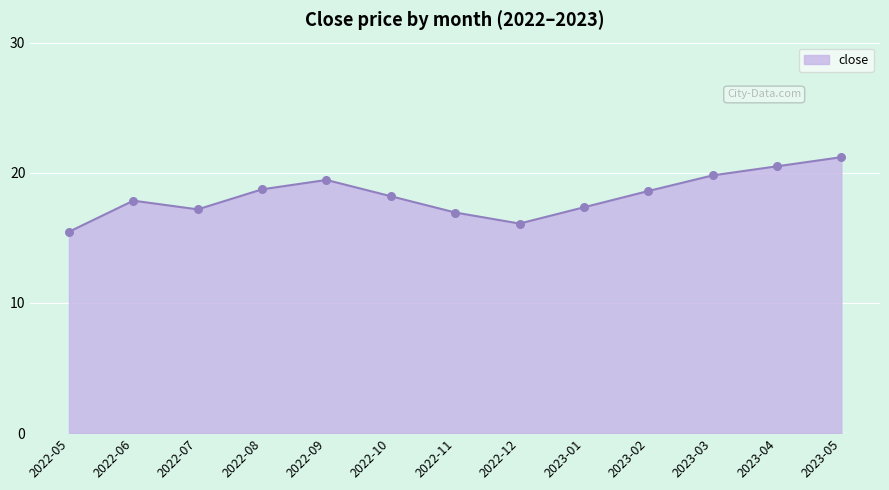

Which has a higher value, 2022-07 or 2022-10?

2022-10